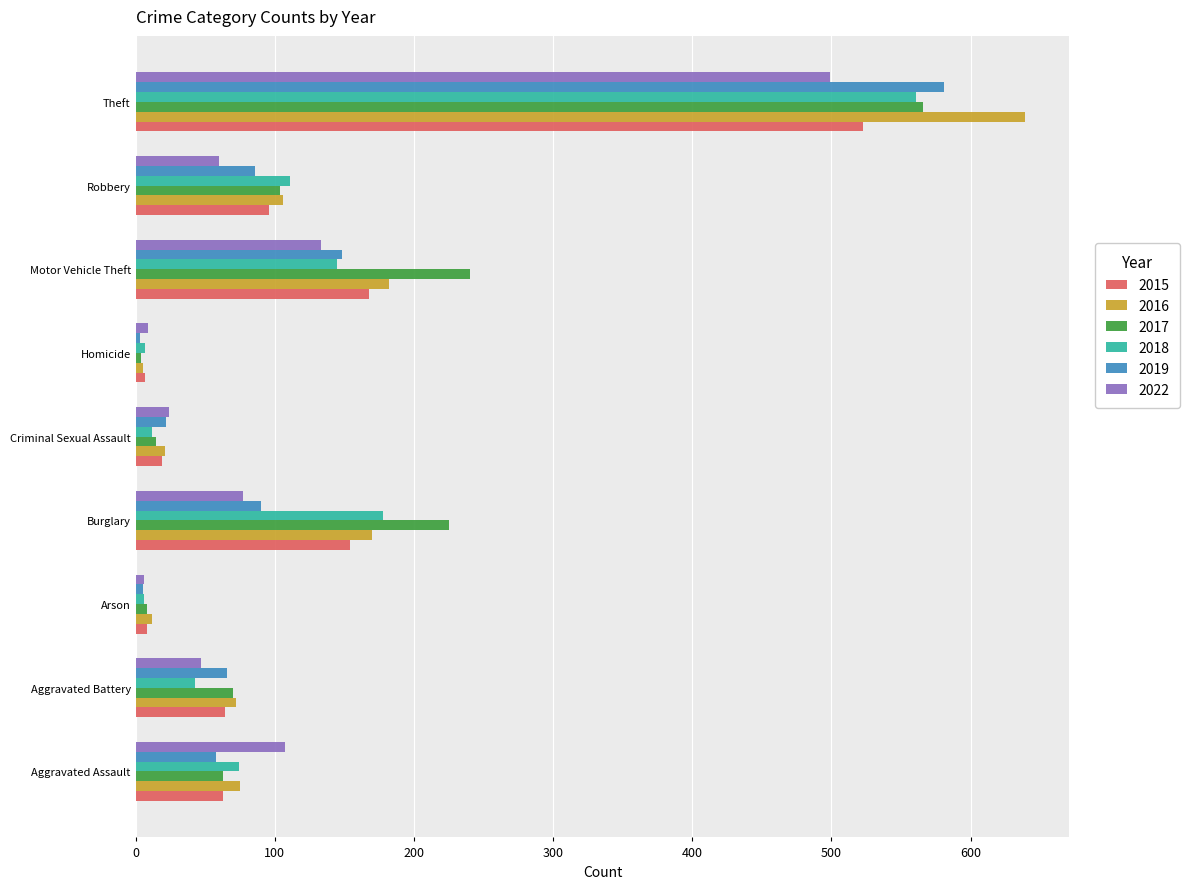

Where is 2015 nearest to the value 265?

Motor Vehicle Theft